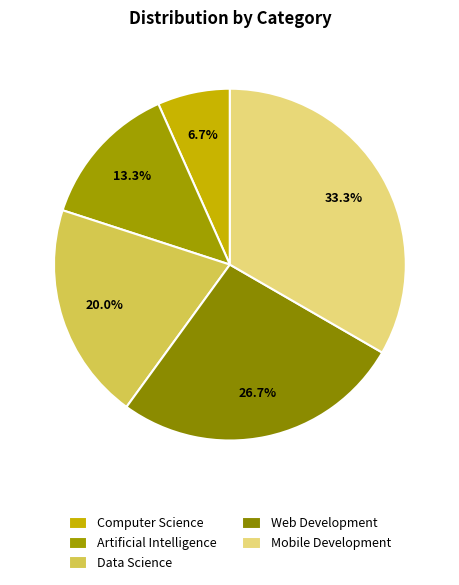

Which category has the biggest portion of the pie?

Mobile Development